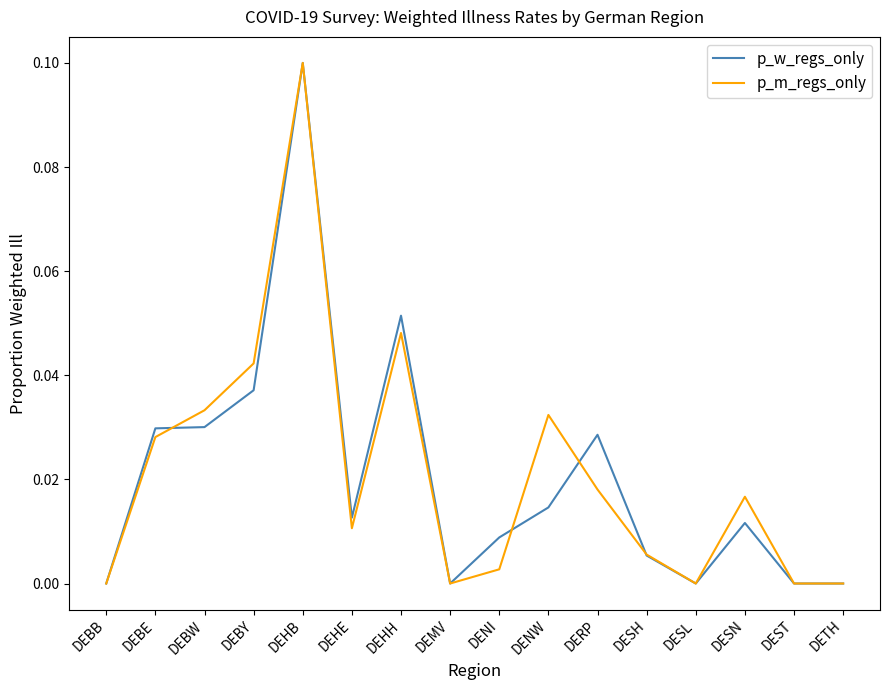

Count the number of categories in the chart.

16